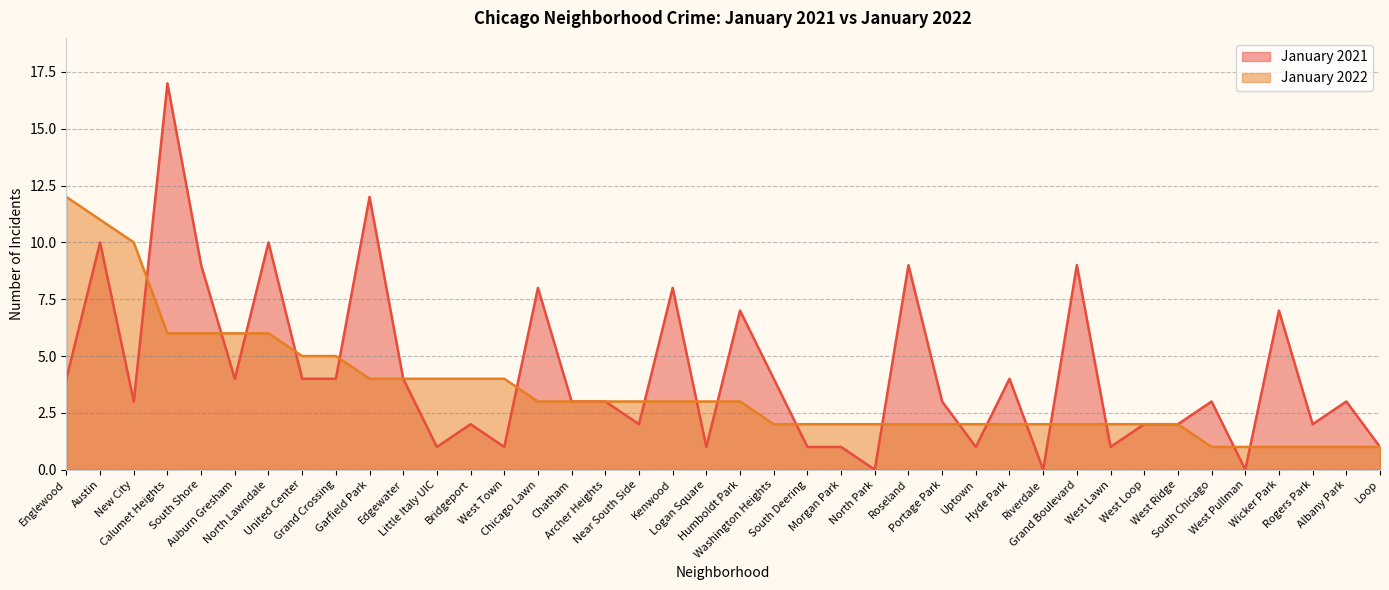

True or false: January 2021 has a value of 3 at West Loop.

False